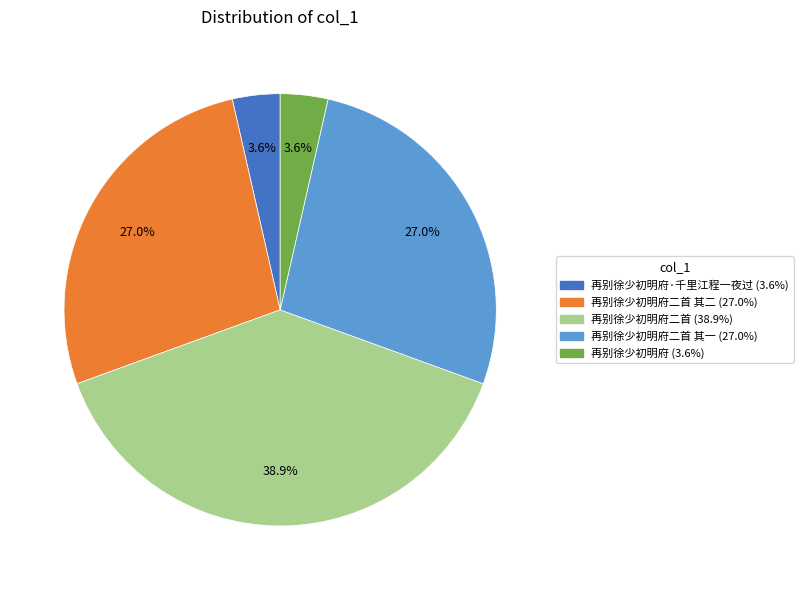

Is there any slice that represents more than half of the pie?

No